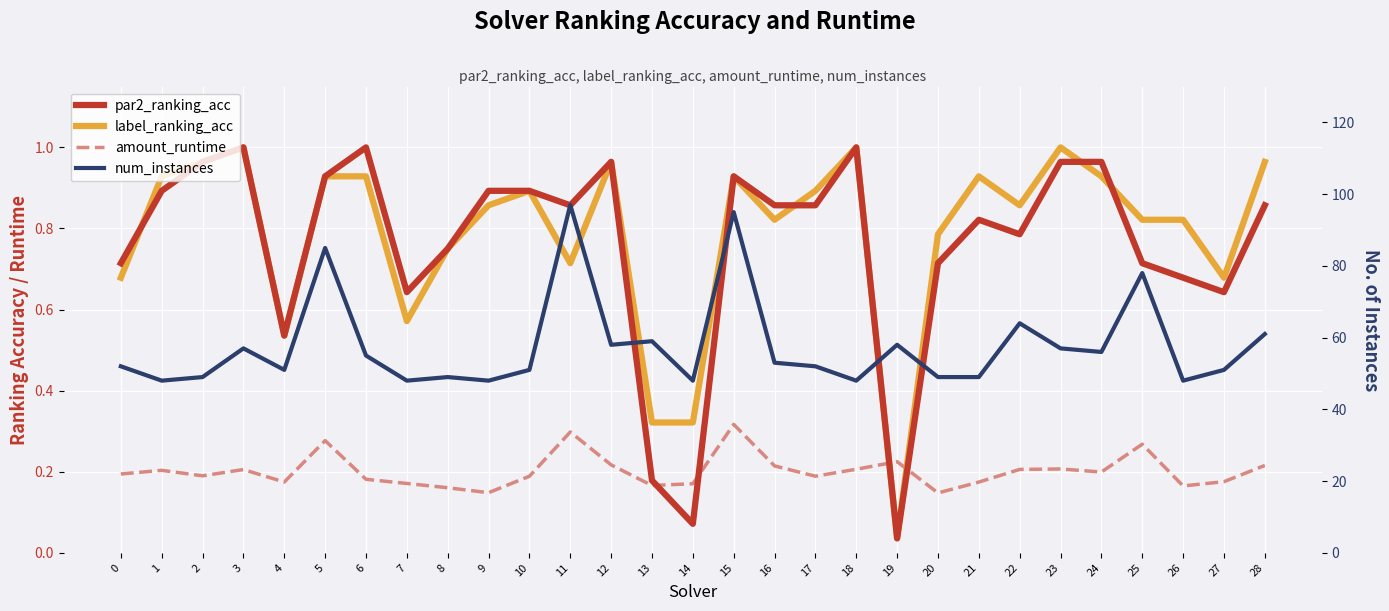

How many interior local valleys does the label_ranking_acc series have?

7